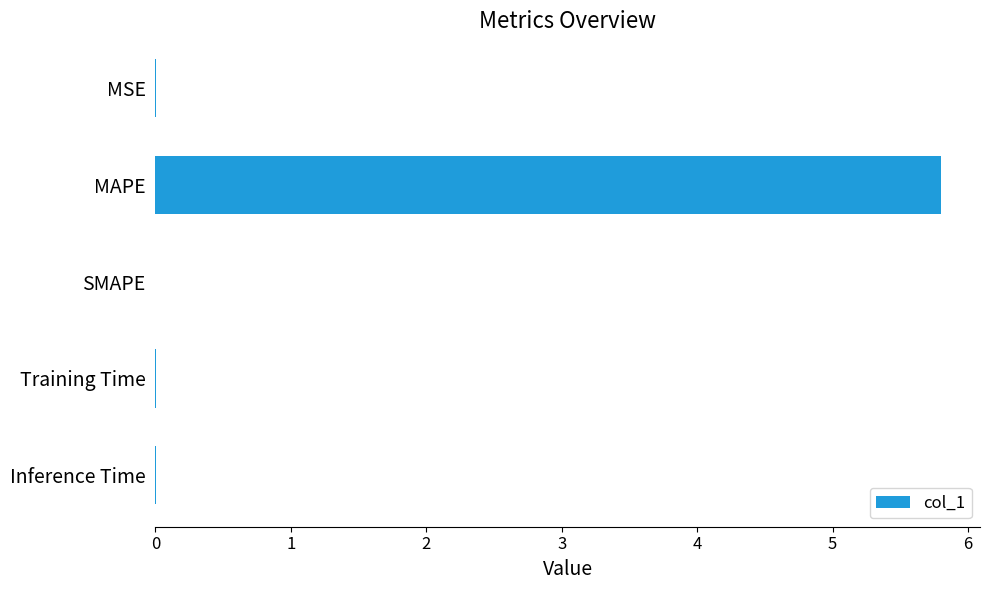

What value does the data have at MAPE?

5.8